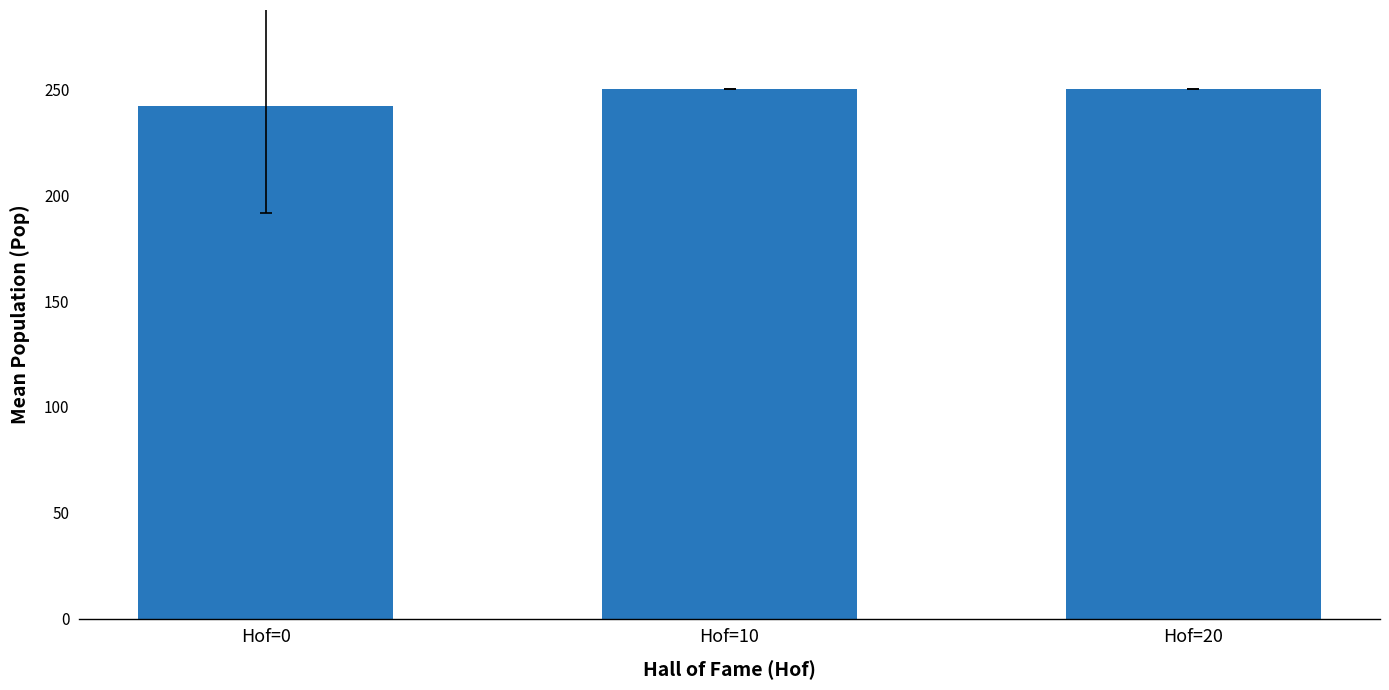

What is the ratio of the value at Hof=20 to the value at Hof=0?

1.0